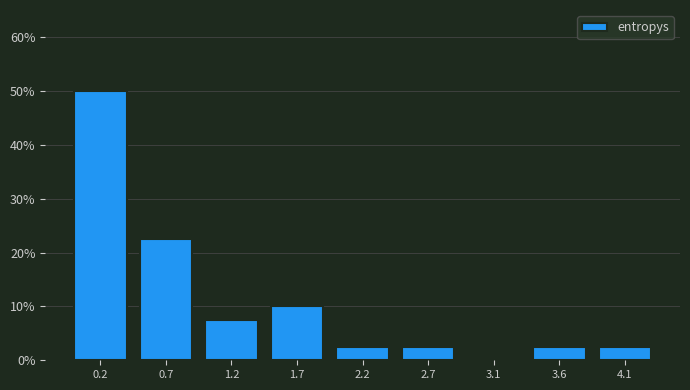

What is the height of the bar covering 1.45 to 1.95 on the x-axis? Neither the bar edges nor the heights are printed on the chart, so give them approximately, as read against the axes.

10